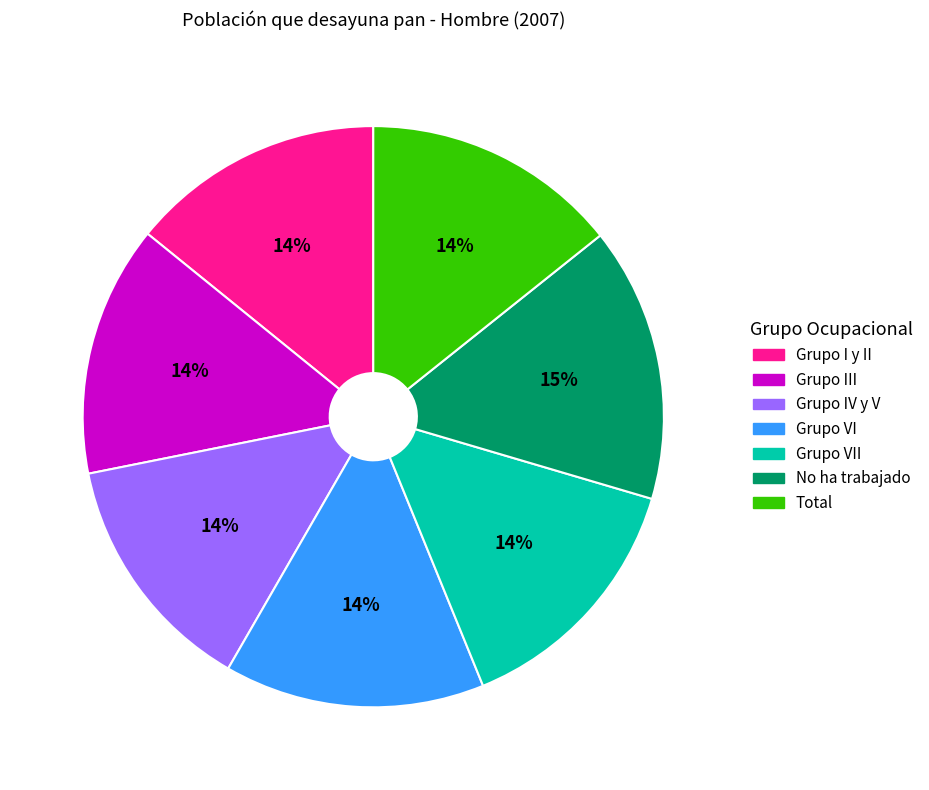

To the nearest percent, what is the average slice percentage?

14%